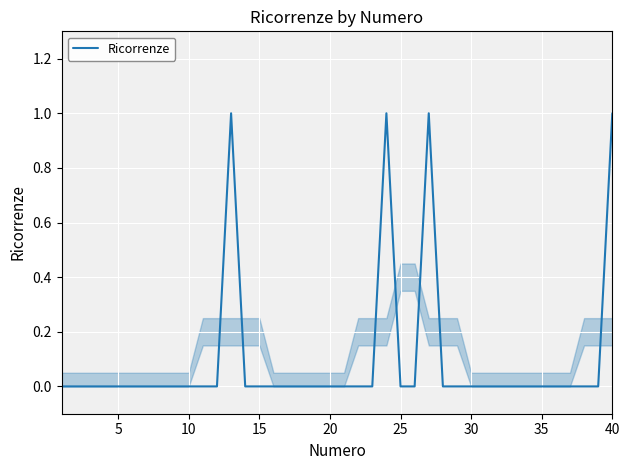

True or false: the data shows 1 at 40.

True